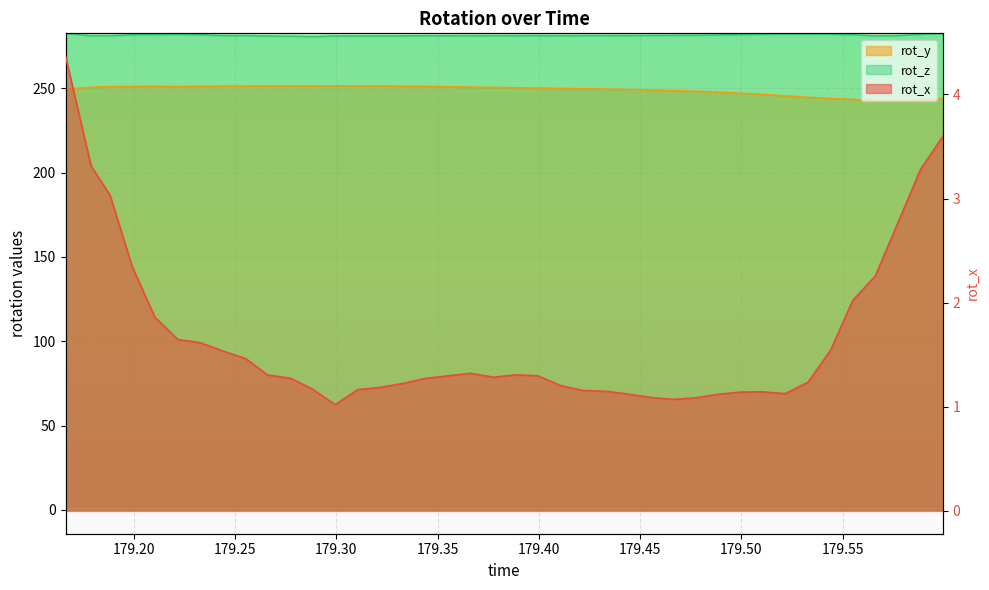

What is the difference between the second highest and minimum values in the rot_y series?

8.9